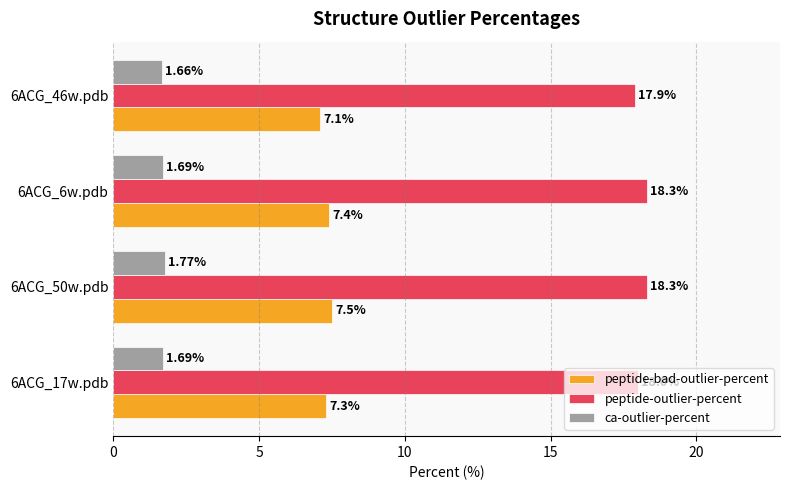

What is the spread (max minus min) of values at 6ACG_46w.pdb?

16.2